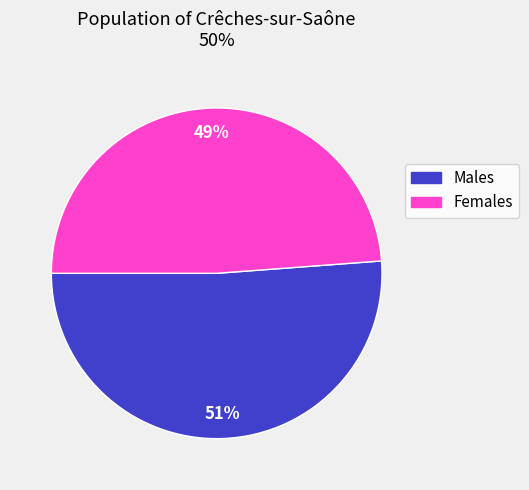

To the nearest percent, what is the average slice percentage?

50%